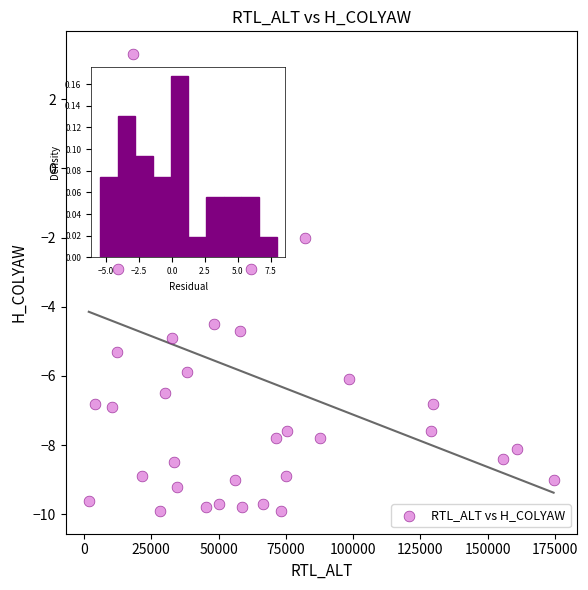

What is the range of X values (max minus min)?

172795.0